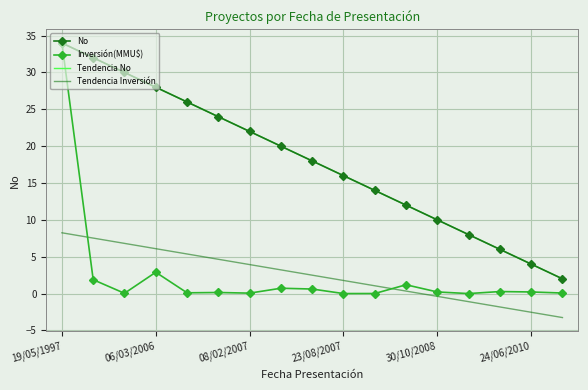

What is the highest value of the Tendencia Inversión series?

8.2